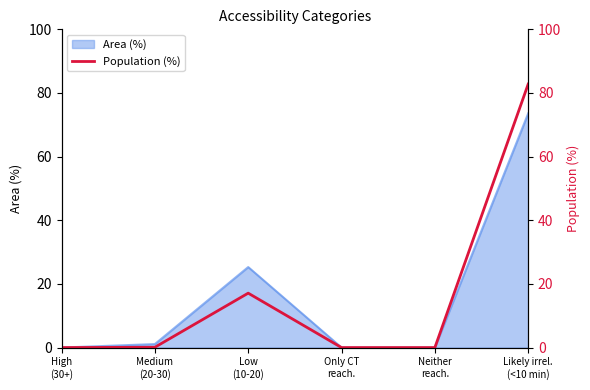

Does the chart display data point markers on the line(s)?

No